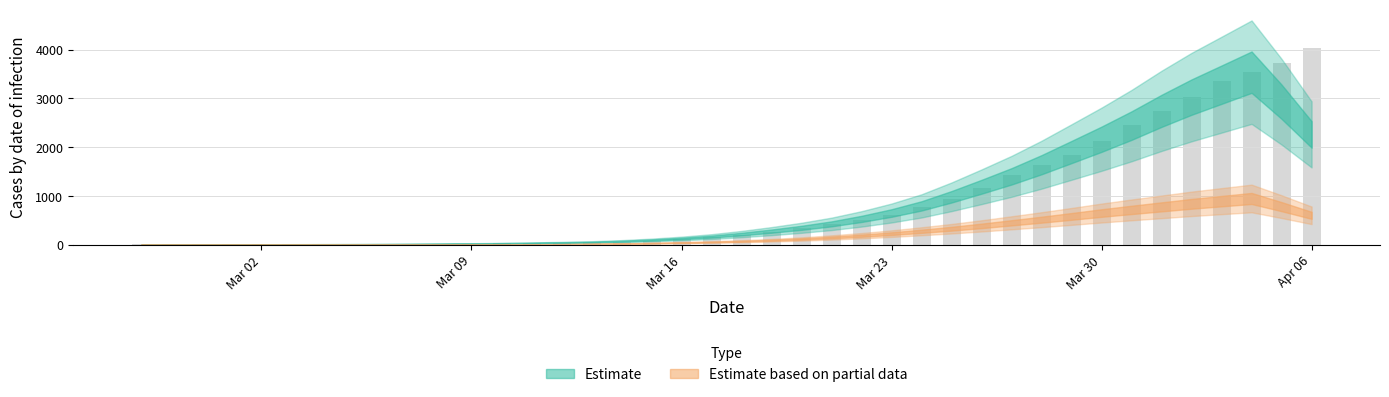

What is the greatest value displayed?

4028